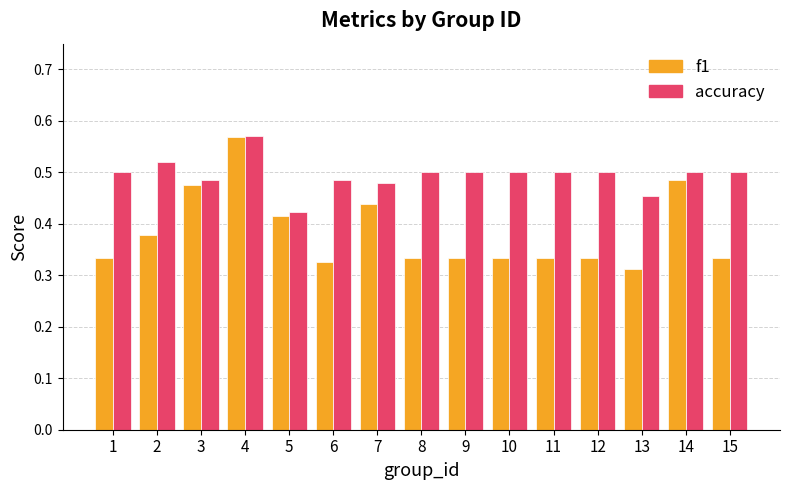

At which label does accuracy reach its minimum?

5